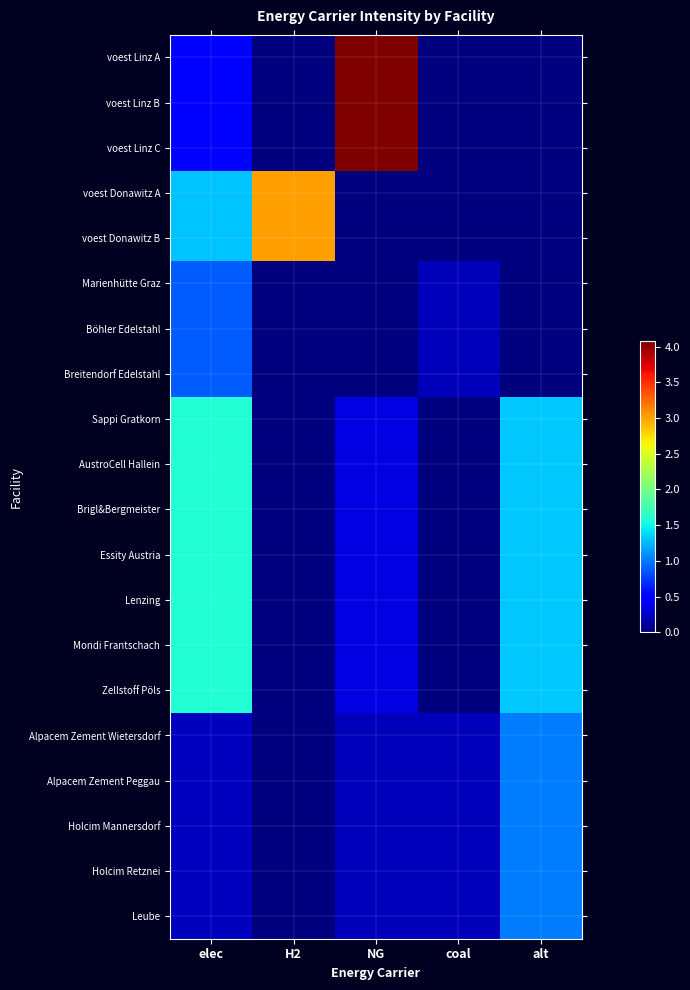

Reading left to right, extract all data points from this chart.

voest Linz A: elec=0.5	H2=0.0	NG=4.1	coal=0.0	alt=0.0
voest Linz B: elec=0.5	H2=0.0	NG=4.1	coal=0.0	alt=0.0
voest Linz C: elec=0.5	H2=0.0	NG=4.1	coal=0.0	alt=0.0
voest Donawitz A: elec=1.3	H2=3.0	NG=0.0	coal=0.0	alt=0.0
voest Donawitz B: elec=1.3	H2=3.0	NG=0.0	coal=0.0	alt=0.0
Marienhütte Graz: elec=0.9	H2=0.0	NG=0.0	coal=0.2	alt=0.0
Böhler Edelstahl: elec=0.9	H2=0.0	NG=0.0	coal=0.2	alt=0.0
Breitendorf Edelstahl: elec=0.9	H2=0.0	NG=0.0	coal=0.2	alt=0.0
Sappi Gratkorn: elec=1.6	H2=0.0	NG=0.4	coal=0.0	alt=1.3
AustroCell Hallein: elec=1.6	H2=0.0	NG=0.4	coal=0.0	alt=1.3
Brigl&Bergmeister: elec=1.6	H2=0.0	NG=0.4	coal=0.0	alt=1.3
Essity Austria: elec=1.6	H2=0.0	NG=0.4	coal=0.0	alt=1.3
Lenzing: elec=1.6	H2=0.0	NG=0.4	coal=0.0	alt=1.3
Mondi Frantschach: elec=1.6	H2=0.0	NG=0.4	coal=0.0	alt=1.3
Zellstoff Pöls: elec=1.6	H2=0.0	NG=0.4	coal=0.0	alt=1.3
Alpacem Zement Wietersdorf: elec=0.2	H2=0.0	NG=0.2	coal=0.2	alt=1.0
Alpacem Zement Peggau: elec=0.2	H2=0.0	NG=0.2	coal=0.2	alt=1.0
Holcim Mannersdorf: elec=0.2	H2=0.0	NG=0.2	coal=0.2	alt=1.0
Holcim Retznei: elec=0.2	H2=0.0	NG=0.2	coal=0.2	alt=1.0
Leube: elec=0.2	H2=0.0	NG=0.2	coal=0.2	alt=1.0